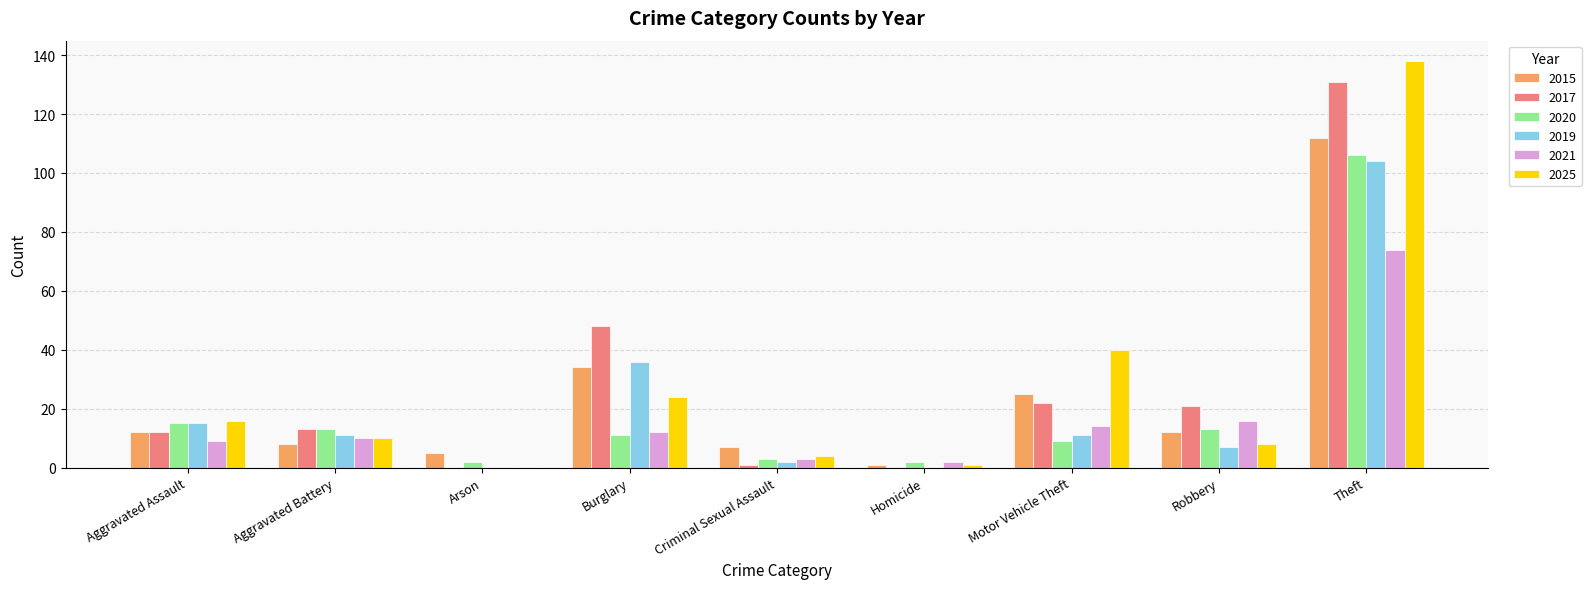

Reading left to right, transcribe all the data shown in this chart.

2015: Aggravated Assault=12	Aggravated Battery=8	Arson=5	Burglary=34	Criminal Sexual Assault=7	Homicide=1	Motor Vehicle Theft=25	Robbery=12	Theft=112
2017: Aggravated Assault=12	Aggravated Battery=13	Arson=0	Burglary=48	Criminal Sexual Assault=1	Homicide=0	Motor Vehicle Theft=22	Robbery=21	Theft=131
2020: Aggravated Assault=15	Aggravated Battery=13	Arson=2	Burglary=11	Criminal Sexual Assault=3	Homicide=2	Motor Vehicle Theft=9	Robbery=13	Theft=106
2019: Aggravated Assault=15	Aggravated Battery=11	Arson=0	Burglary=36	Criminal Sexual Assault=2	Homicide=0	Motor Vehicle Theft=11	Robbery=7	Theft=104
2021: Aggravated Assault=9	Aggravated Battery=10	Arson=0	Burglary=12	Criminal Sexual Assault=3	Homicide=2	Motor Vehicle Theft=14	Robbery=16	Theft=74
2025: Aggravated Assault=16	Aggravated Battery=10	Arson=0	Burglary=24	Criminal Sexual Assault=4	Homicide=1	Motor Vehicle Theft=40	Robbery=8	Theft=138